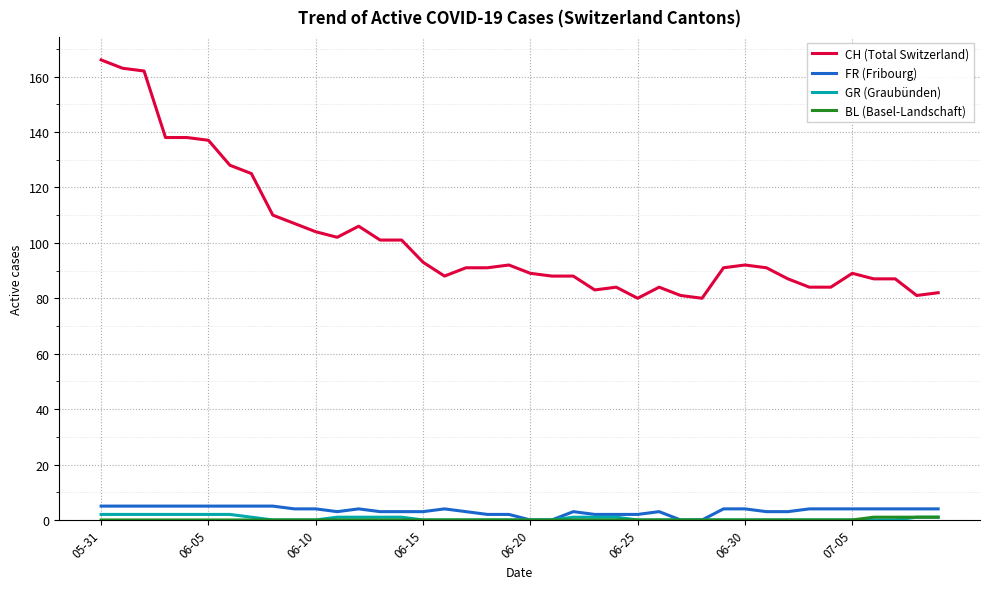

What is the maximum value for FR (Fribourg)?

5